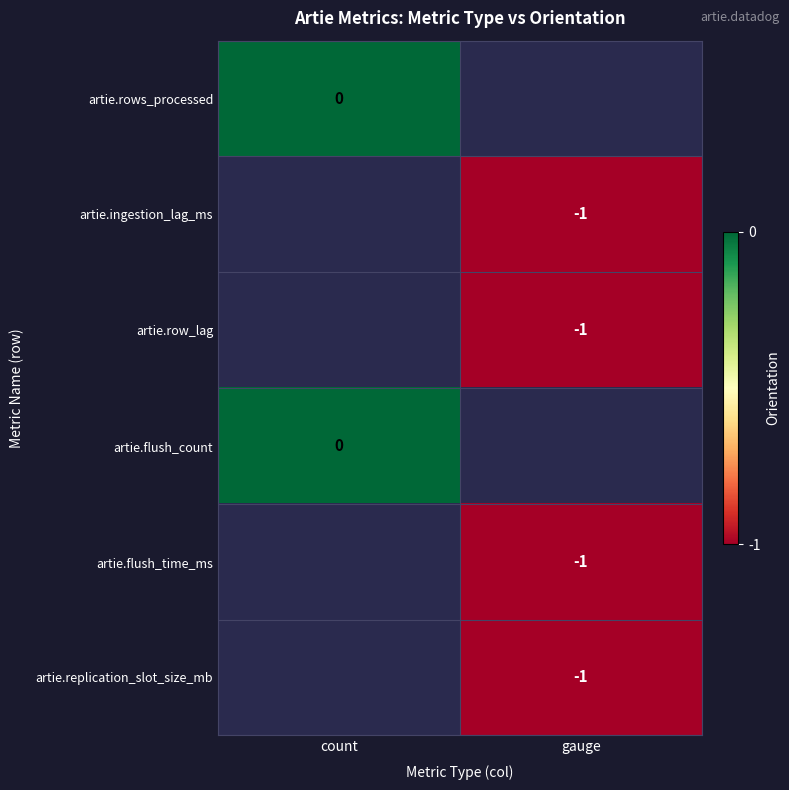

True or false: artie.flush_time_ms has a value of -2 at gauge.

False